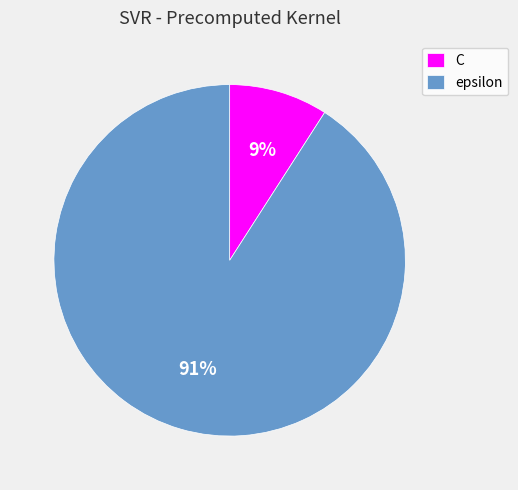

Between C and epsilon, which is larger?

epsilon